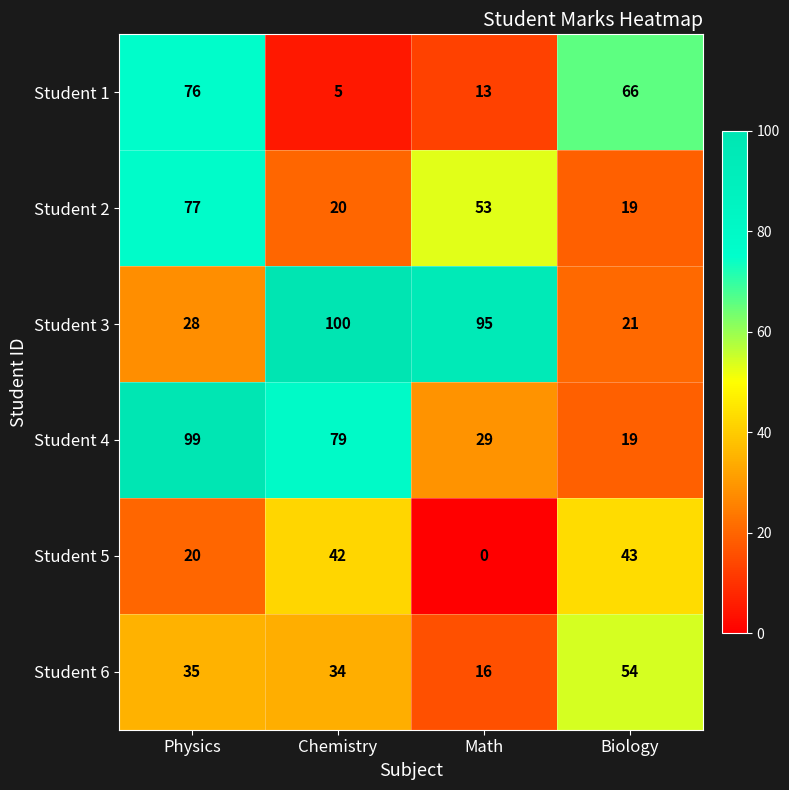

The Student 6 series shows 34 at Chemistry. True or false?

True